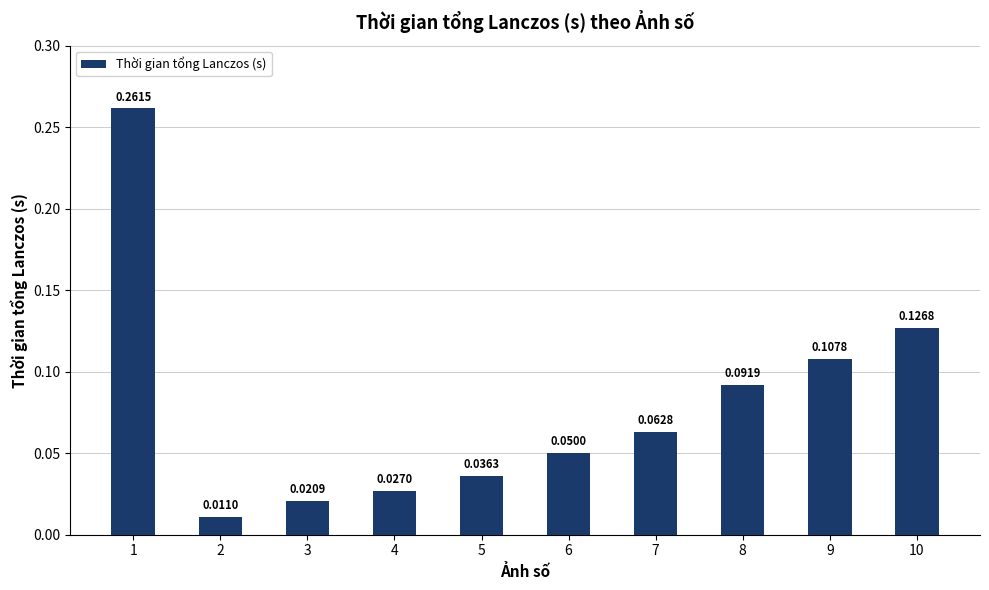

What is the difference between the maximum and second lowest values?

0.2